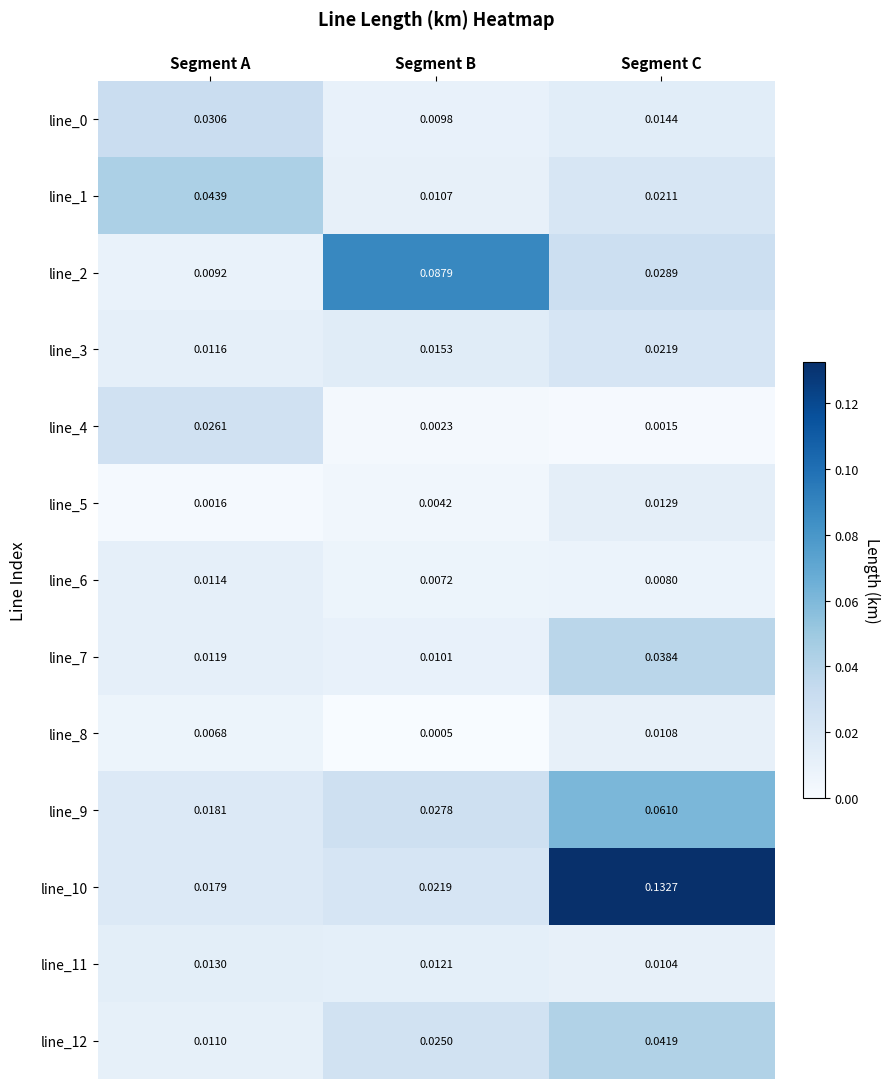

Rank the categories by line_10 value from lowest to highest.

Segment A, Segment B, Segment C